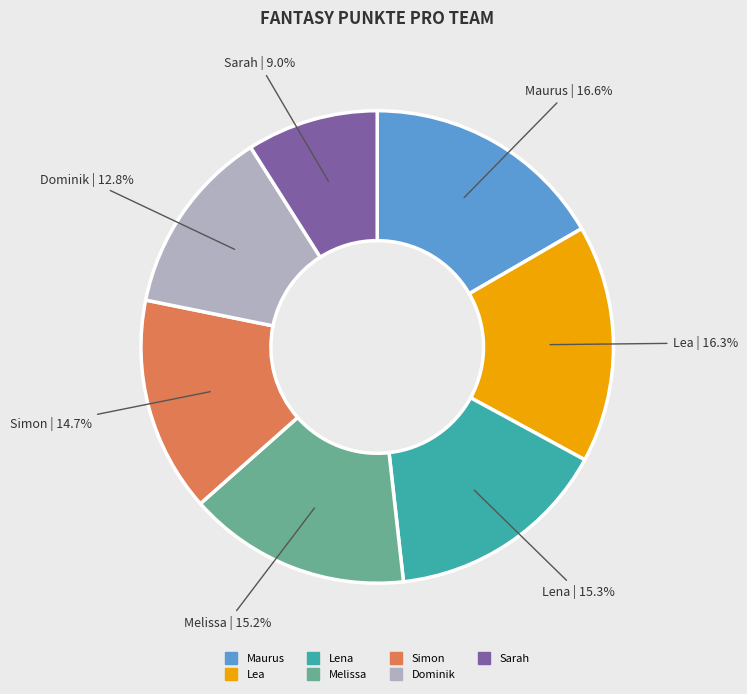

Combined, do Sarah and Simon account for over 50%?

No